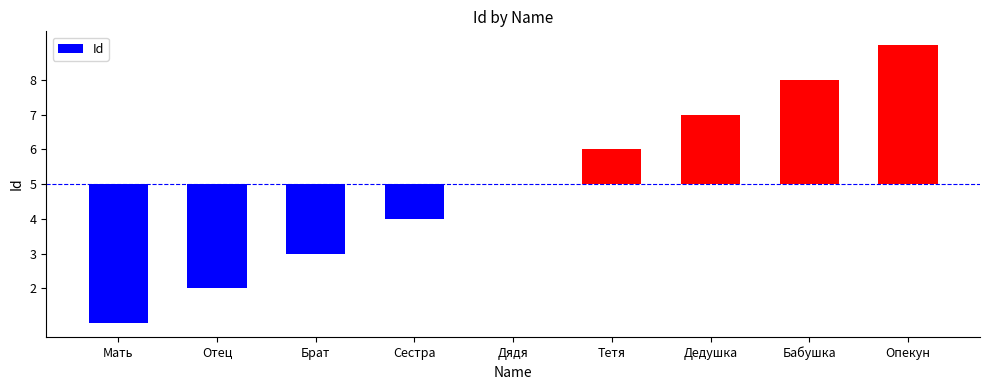

Are the bars horizontal?

No